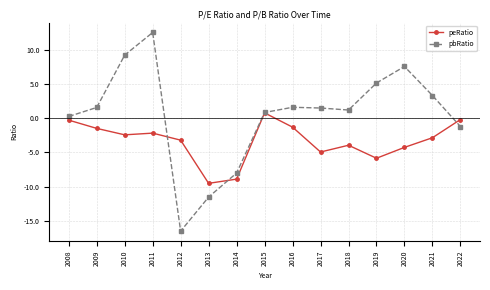

Is this an area chart (filled region under the line)?

No